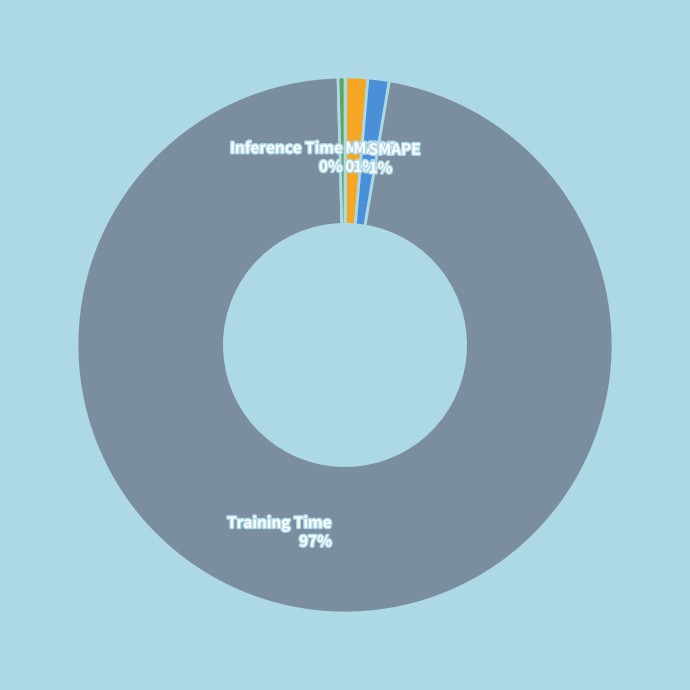

Which slice is the largest?

Training Time